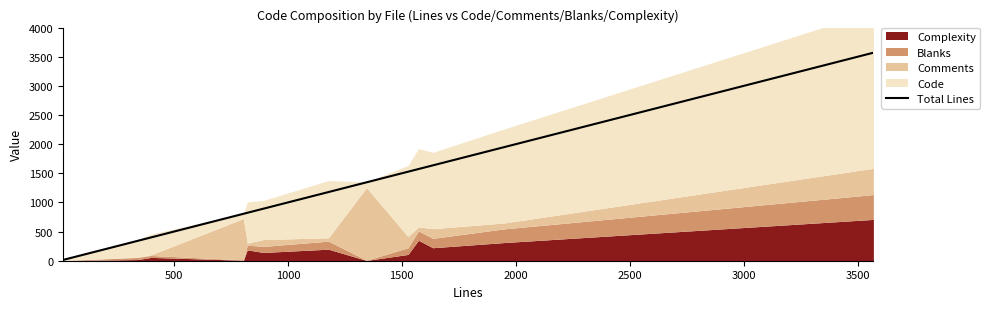

What is the greatest value displayed?

3569